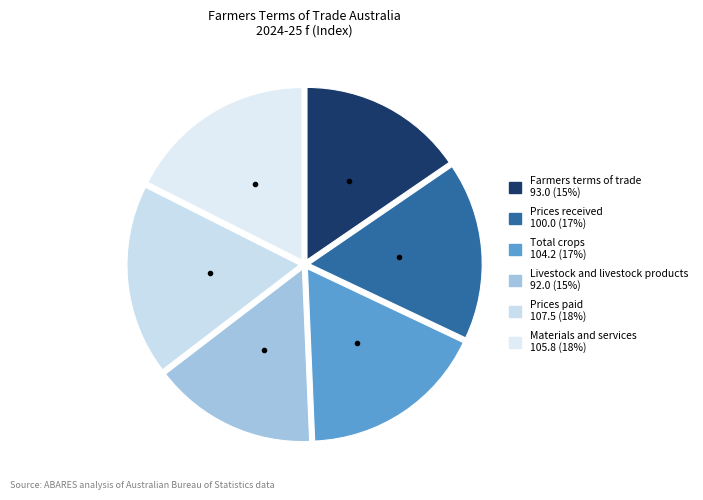

What is the change in value from Prices received to Total crops?

+4.2